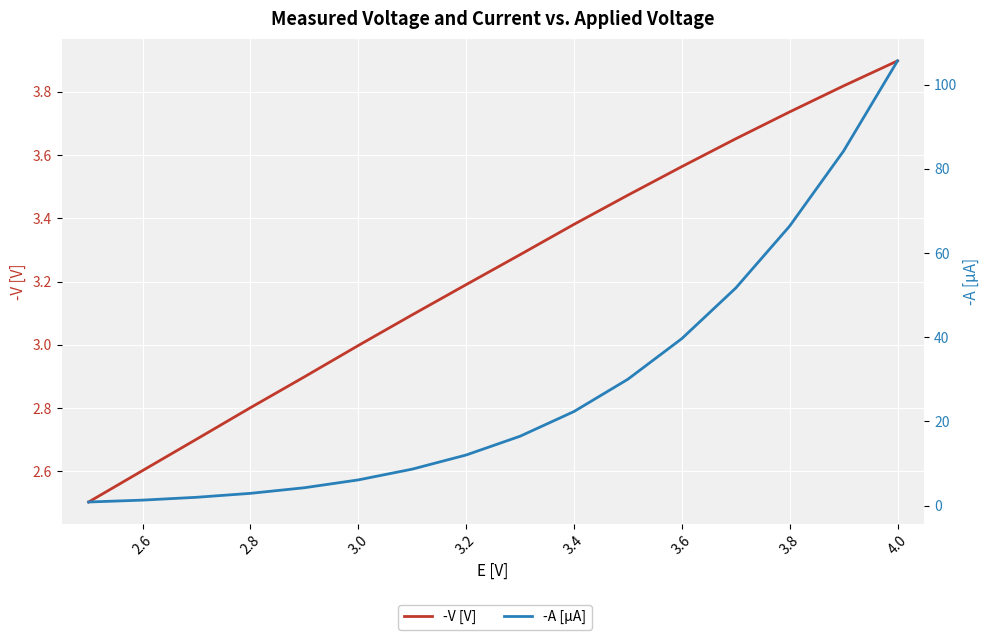

Rank the series by their maximum value, from highest to lowest.

-A [μA], -V [V]